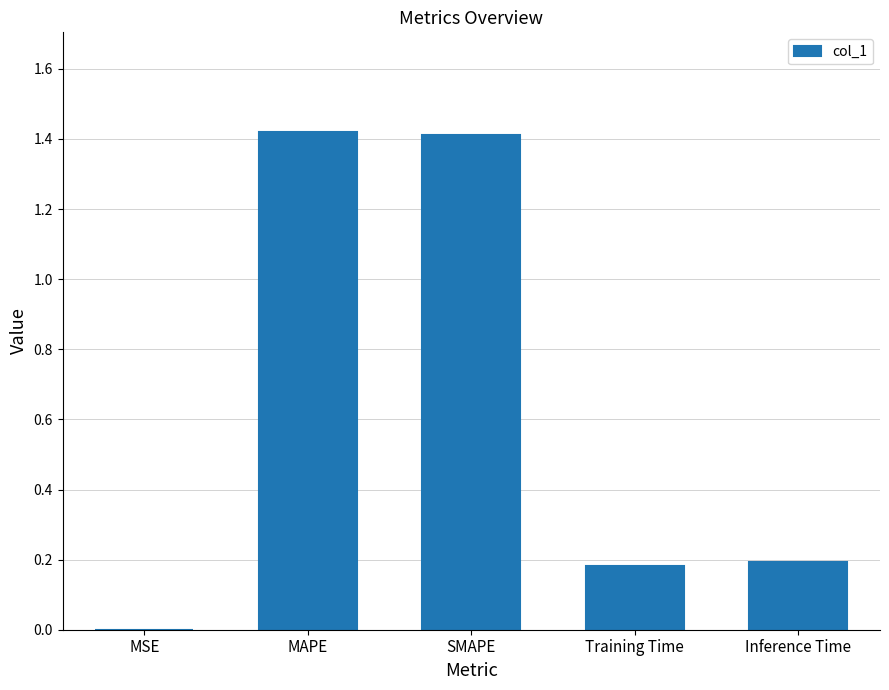

What is the sum of all values?

3.2